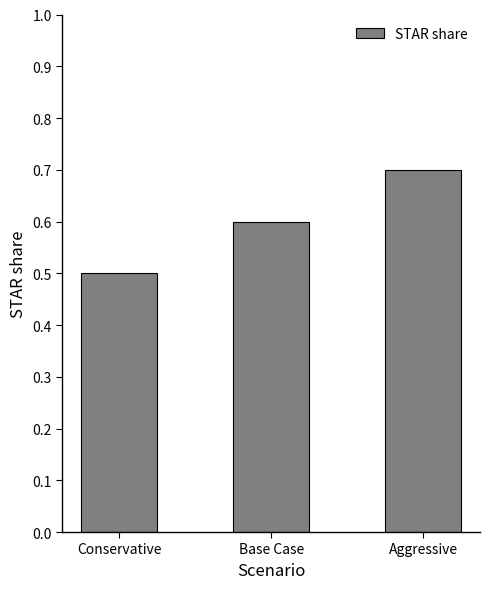

What is the difference between the maximum and minimum values?

0.2